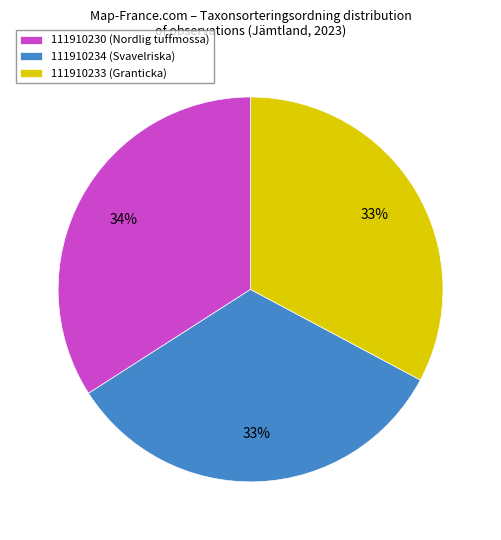

To the nearest percent, what is the difference between the 111910234 (Svavelriska) and 111910230 (Nordlig tuffmossa) slice percentages?

1%